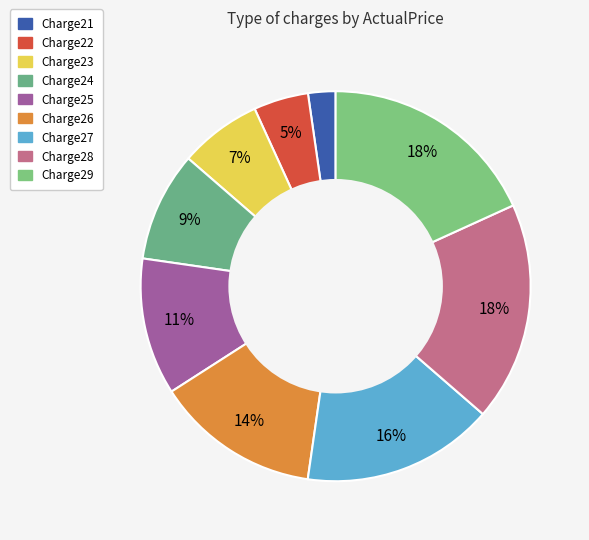

What is the smallest slice in the pie chart?

Charge21